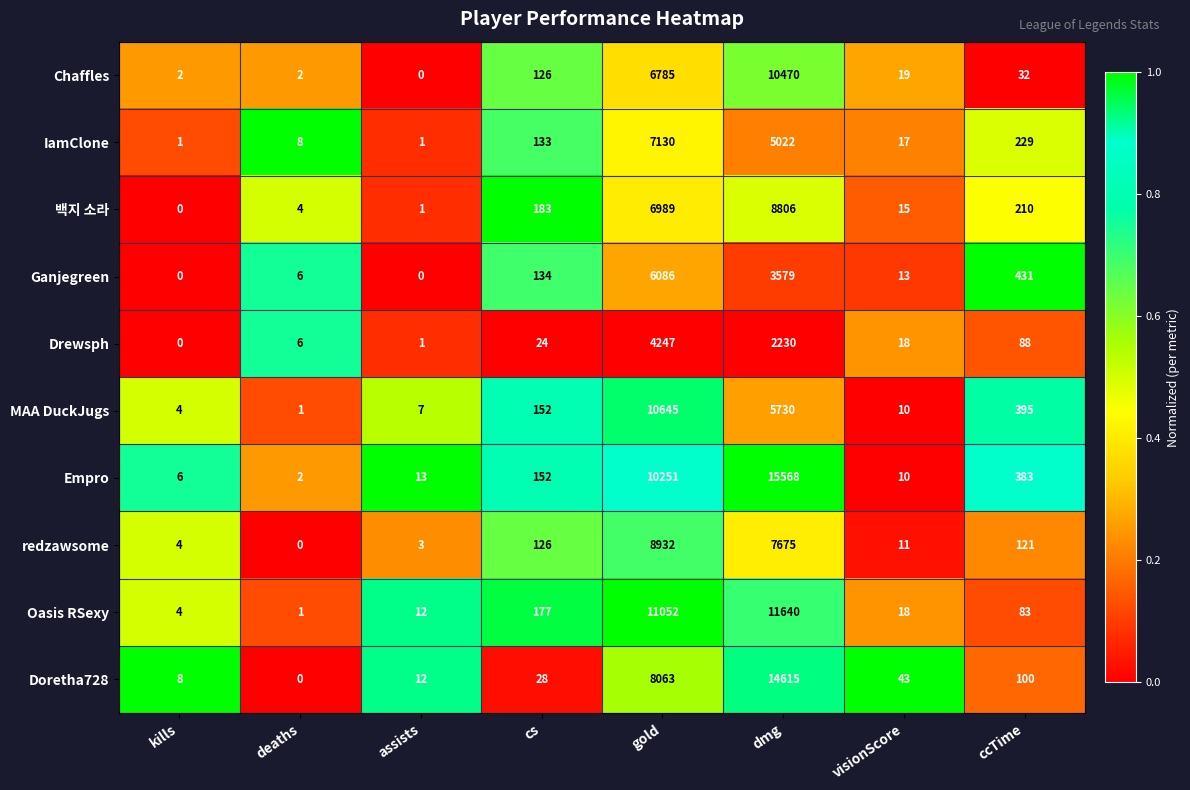

What is the difference between the maximum and minimum values in the redzawsome series?

8932